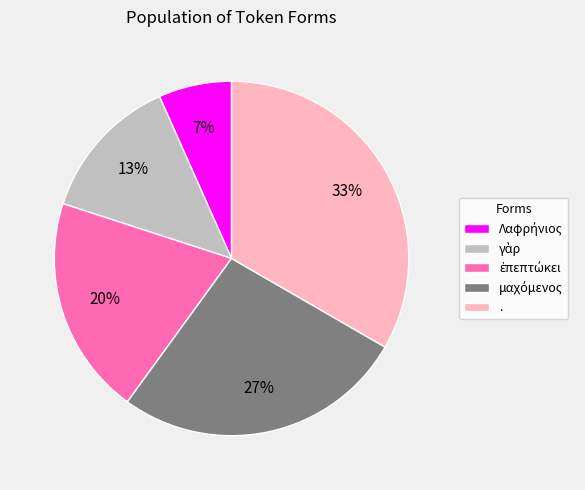

To the nearest percent, what percentage of the pie is .?

33%